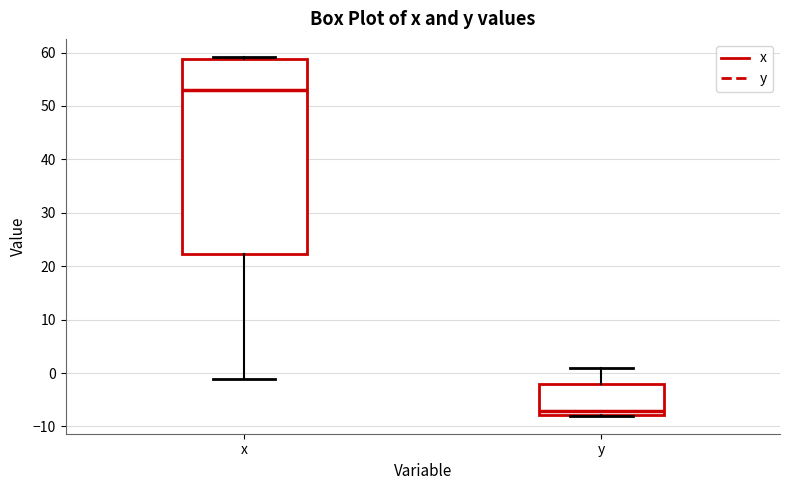

Reading left to right, read every box against the y-axis: the position of its median line, the range the box covers, and the ends of its whiskers. The values are not printed on the chart, so give them approximately, as read against the axis.

x: median 53, box 22 to 59, whiskers -1 to 59 (just above the box's upper edge)
y: median -7, box -8 to -2, whiskers -8 to 1